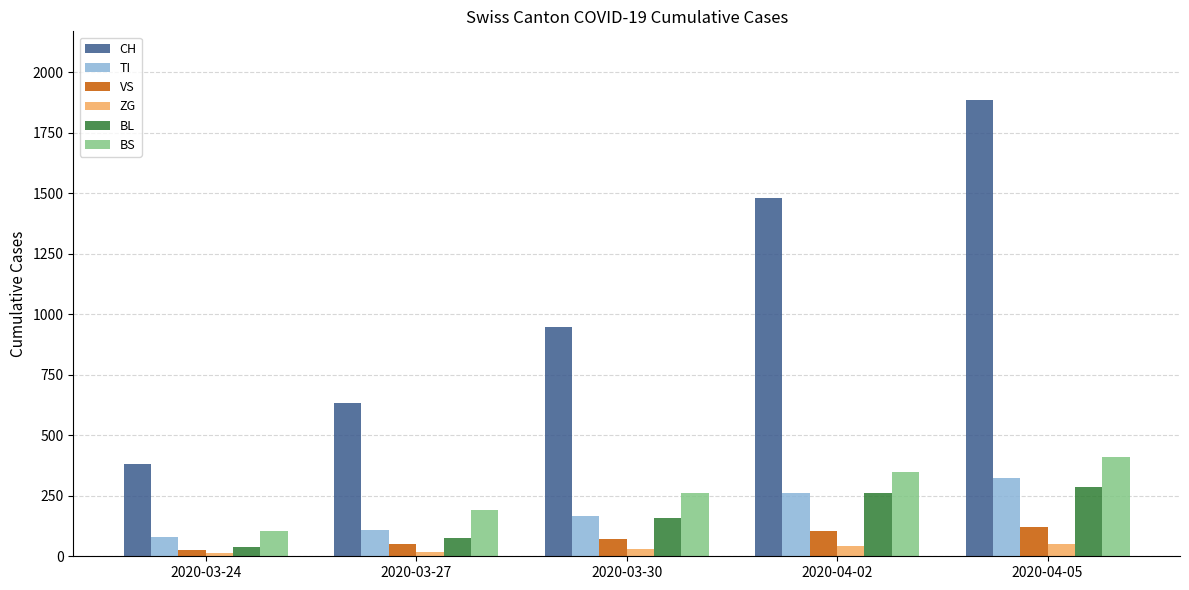

Which series has the largest range (max minus min)?

CH